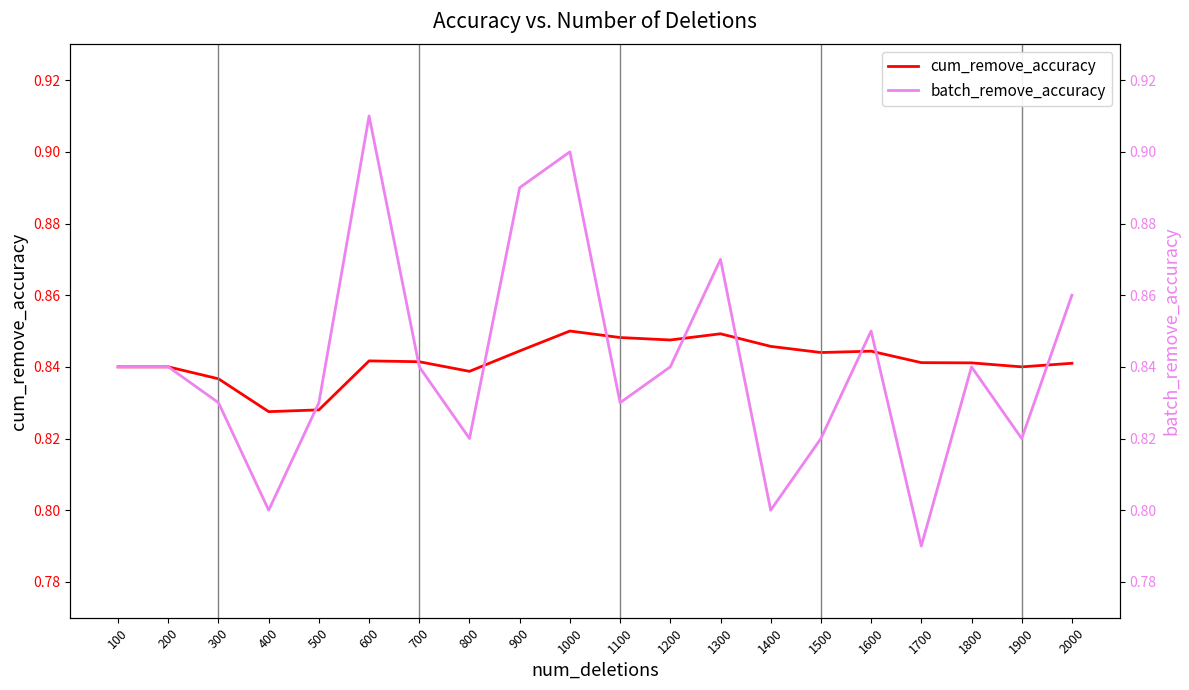

Reading right to left, transcribe all the data shown in this chart.

cum_remove_accuracy: 2000=0.8	1900=0.8	1800=0.8	1700=0.8	1600=0.8	1500=0.8	1400=0.8	1300=0.8	1200=0.8	1100=0.8	1000=0.8	900=0.8	800=0.8	700=0.8	600=0.8	500=0.8	400=0.8	300=0.8	200=0.8	100=0.8
batch_remove_accuracy: 2000=0.9	1900=0.8	1800=0.8	1700=0.8	1600=0.8	1500=0.8	1400=0.8	1300=0.9	1200=0.8	1100=0.8	1000=0.9	900=0.9	800=0.8	700=0.8	600=0.9	500=0.8	400=0.8	300=0.8	200=0.8	100=0.8